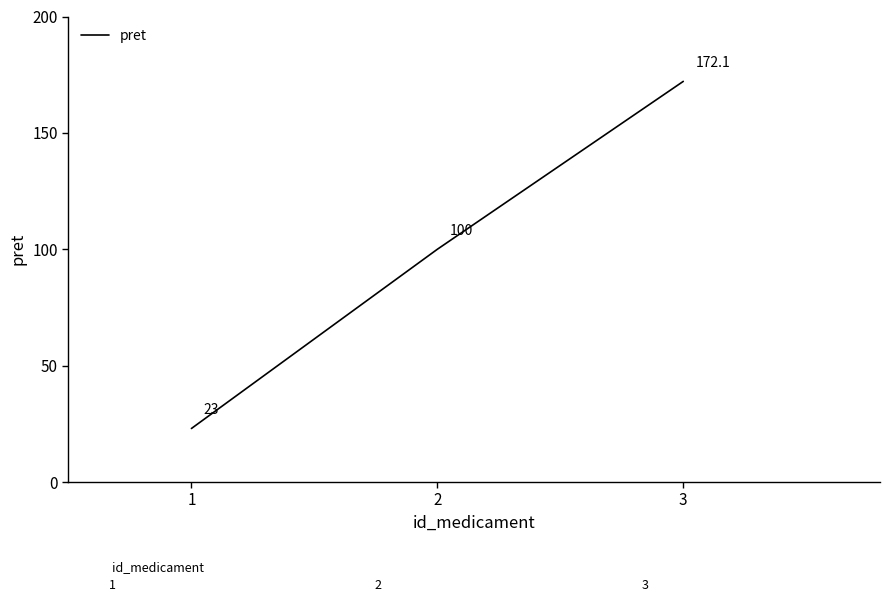

The chart shows a value of 23.0 at 1. True or false?

True